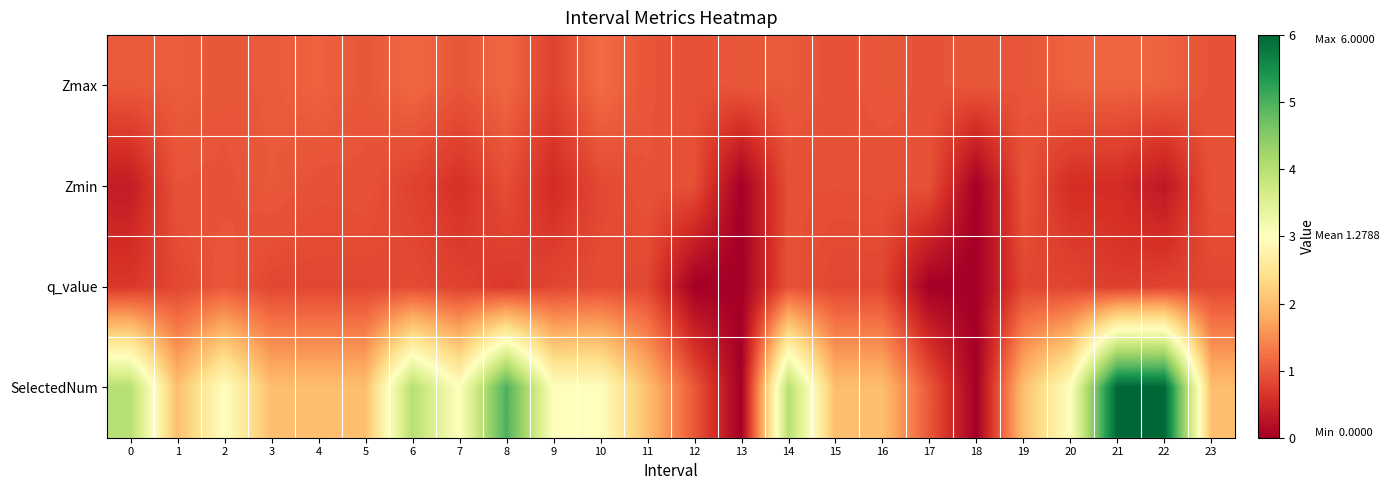

Which series changed the most between 14 and 20?

SelectedNum